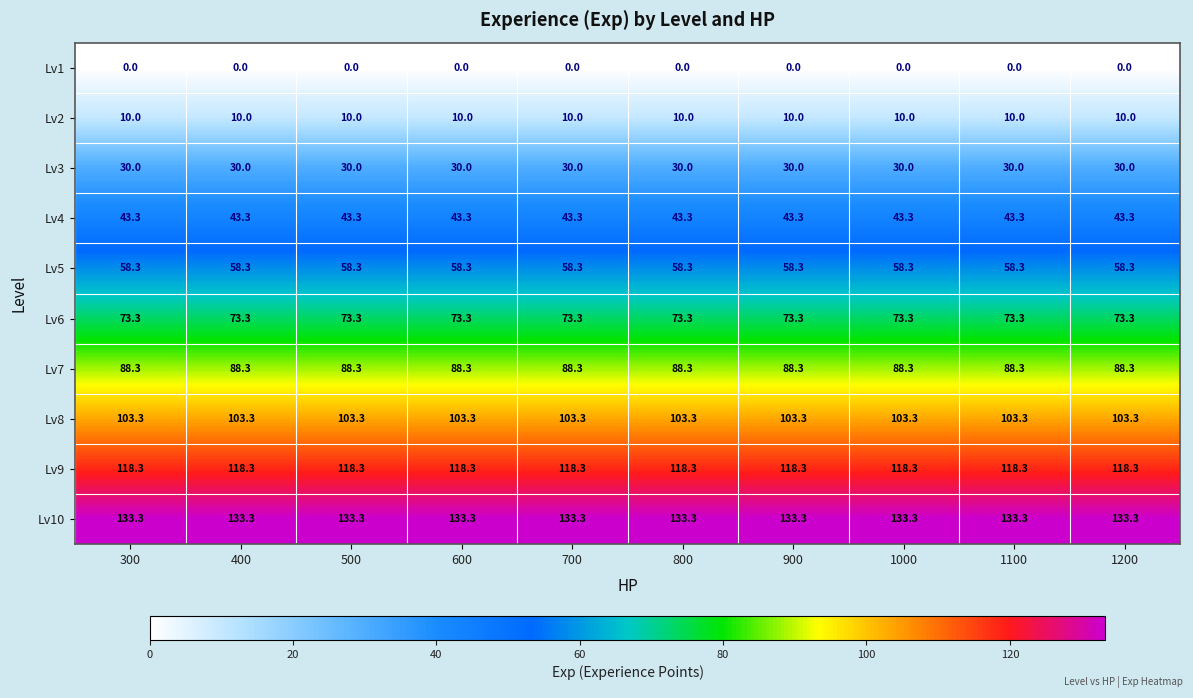

At how many categories does at least one series exceed 101?

10